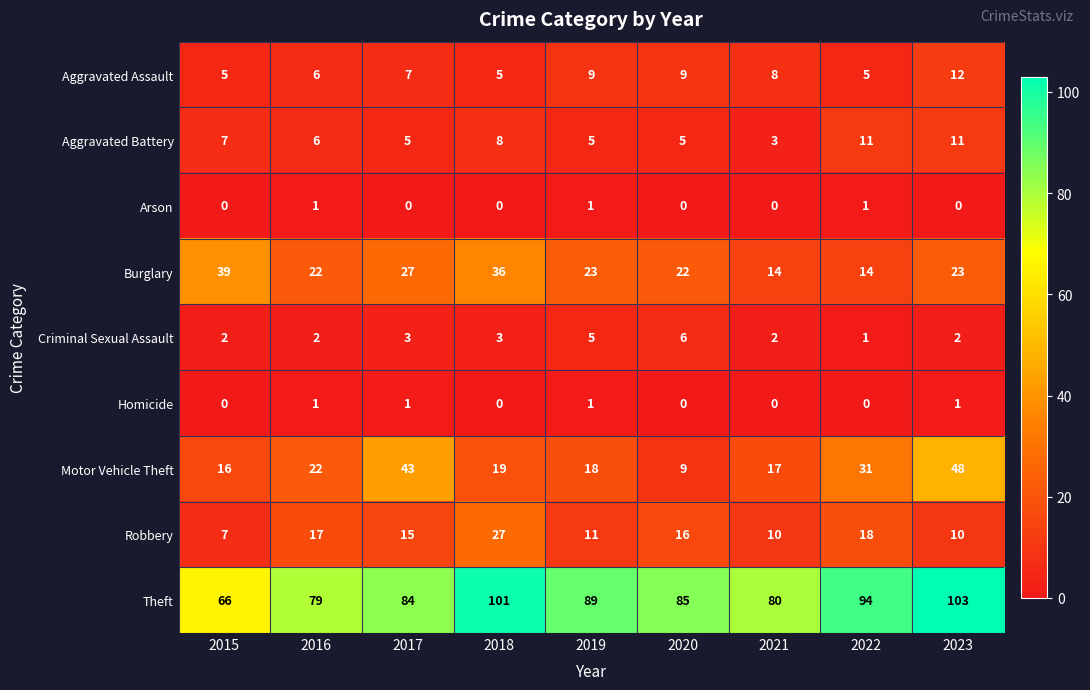

The Homicide series shows 1 at 2015. True or false?

False